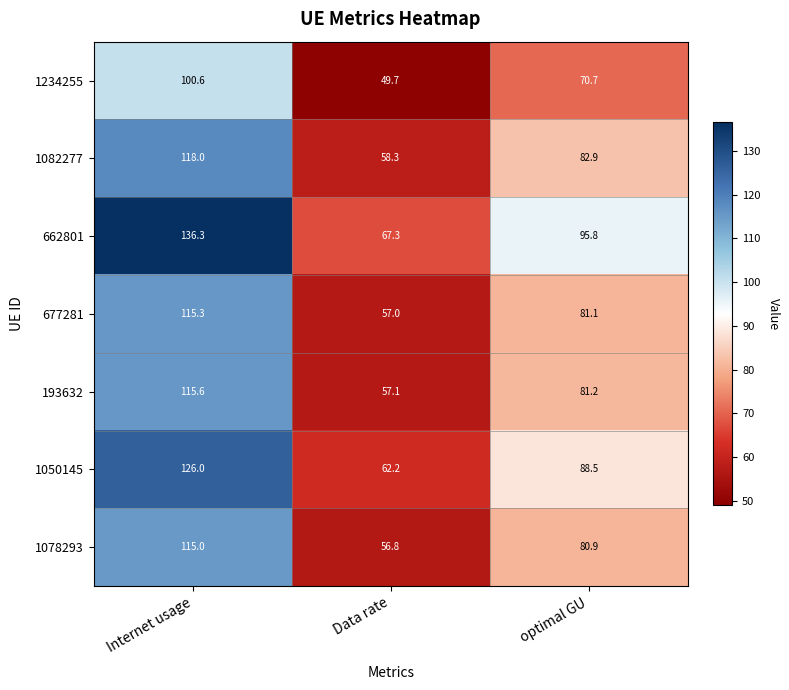

Rank the series at optimal GU from highest to lowest value.

662801, 1050145, 1082277, 193632, 677281, 1078293, 1234255